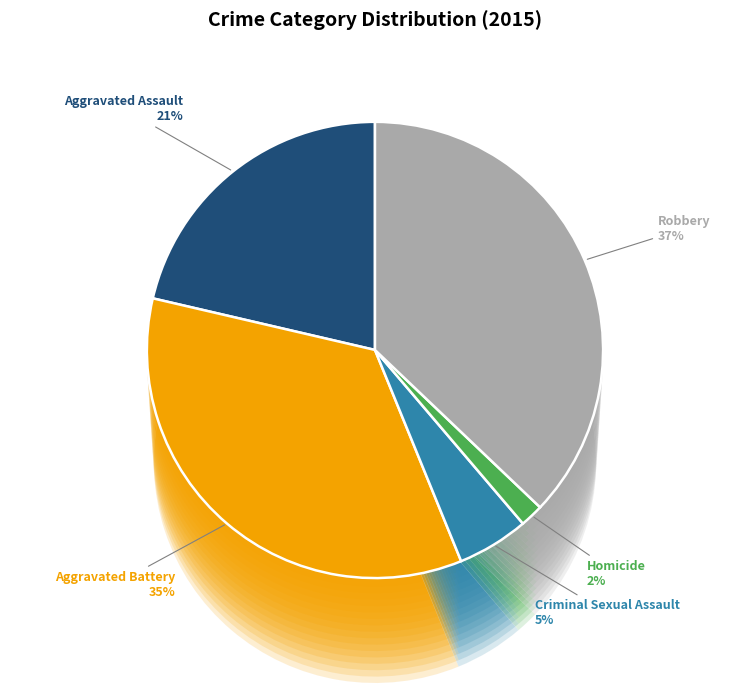

Count the number of slices in the pie.

5